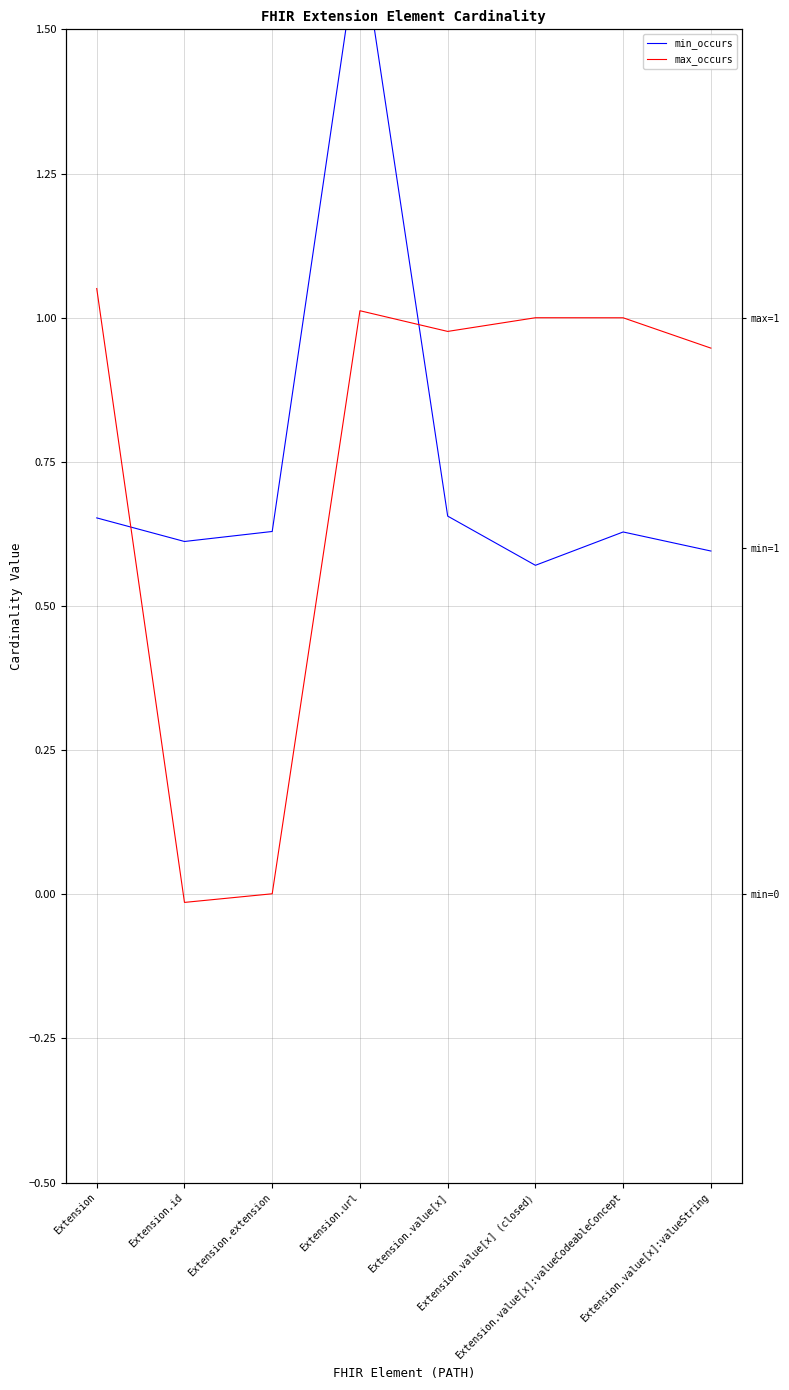

Between which two adjacent categories do min_occurs and max_occurs first intersect?

Extension and Extension.id